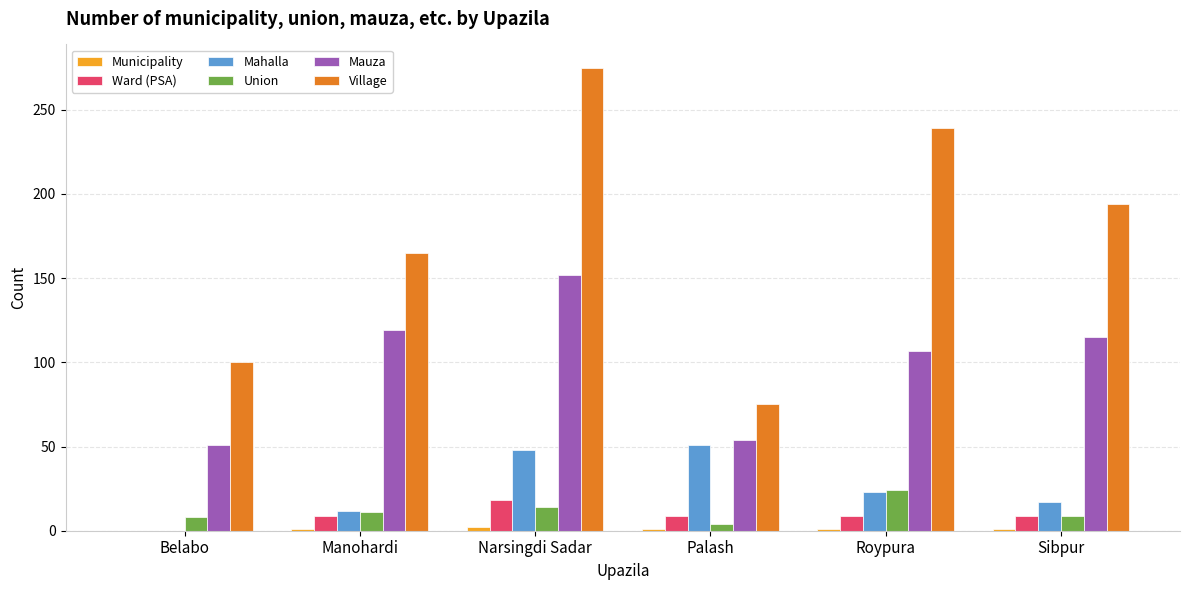

The Union series shows 14 at Narsingdi Sadar. True or false?

True